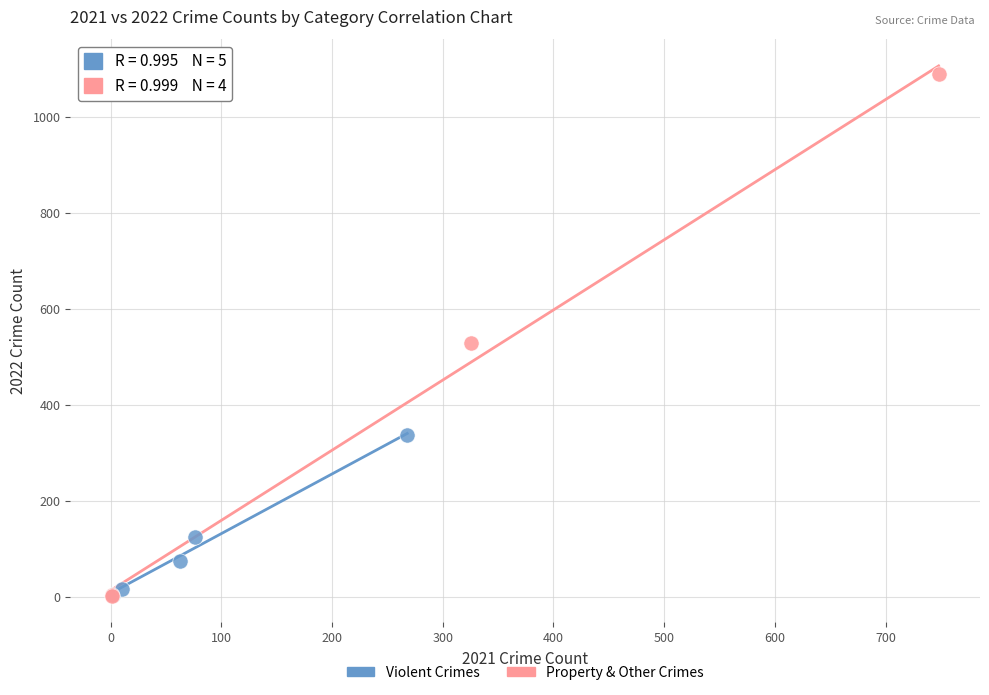

What are all the series names shown in the legend?

Violent Crimes, Property & Other Crimes